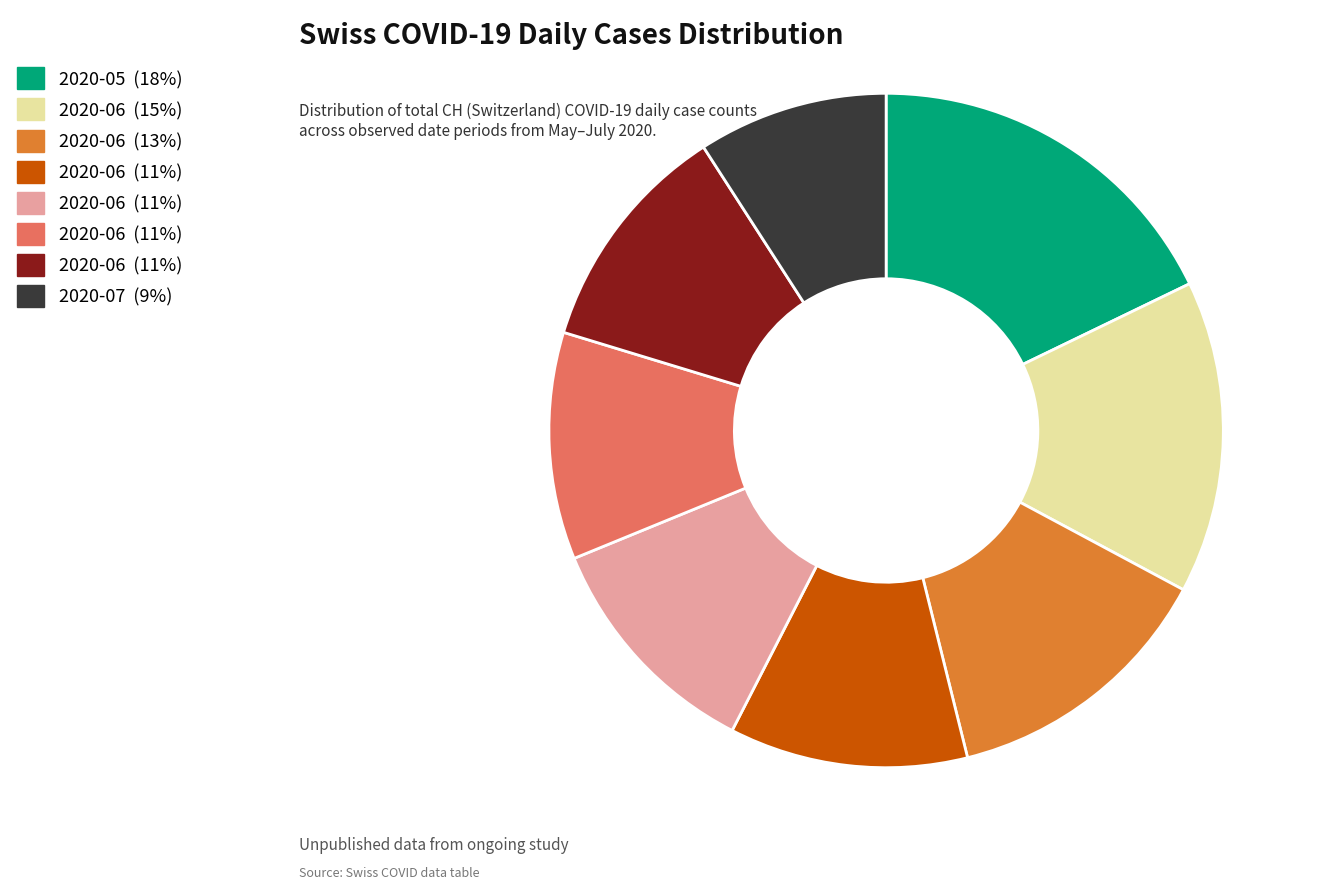

Does any single category account for the majority?

No